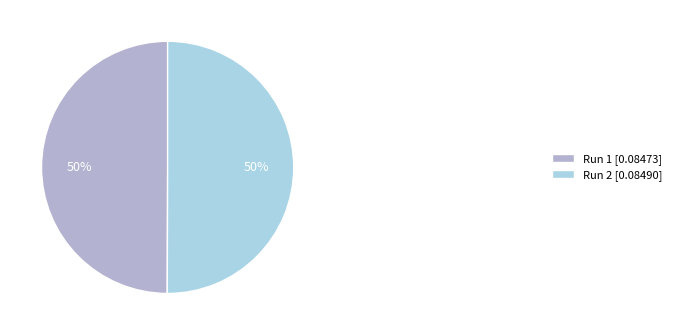

To the nearest percent, what portion does Run 1 represent?

50%